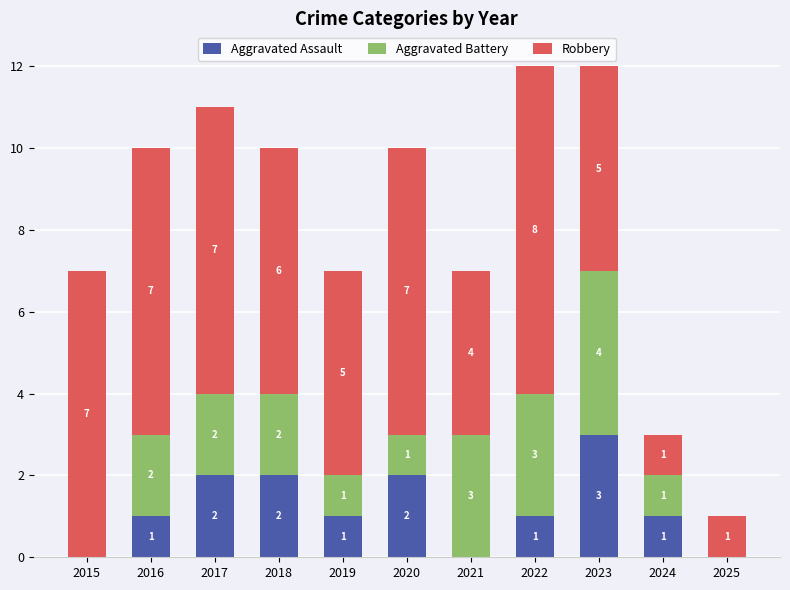

Reading left to right, transcribe the values for Aggravated Assault.

2015=0	2016=1	2017=2	2018=2	2019=1	2020=2	2021=0	2022=1	2023=3	2024=1	2025=0